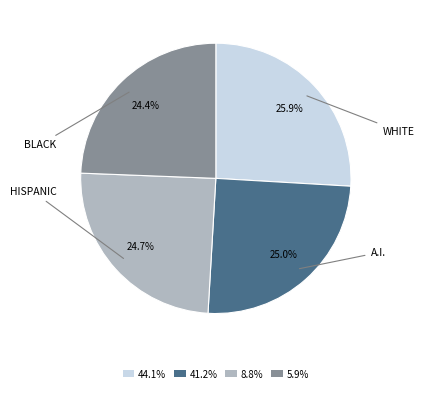

Combined, what portion of the pie is 41.2% and 8.8%?

49.7%